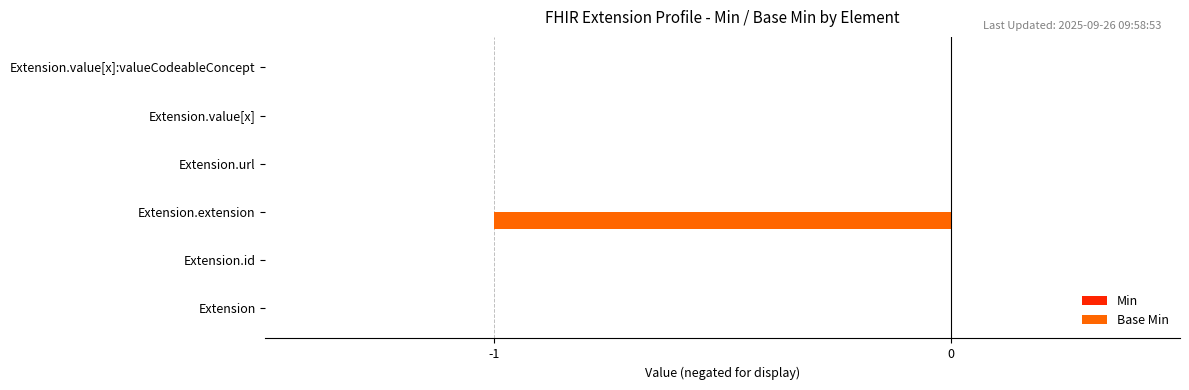

True or false: the data shows -1 at Extension.id.

False